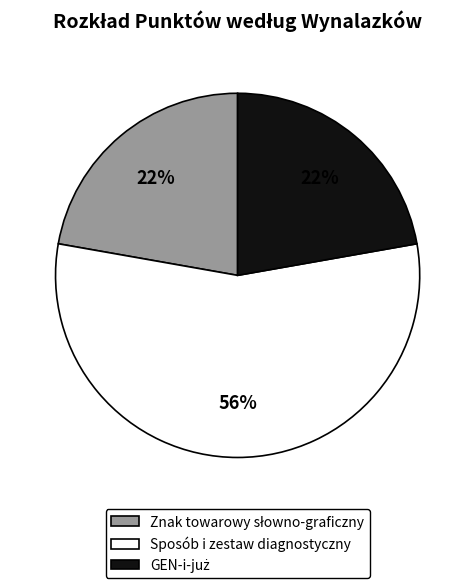

To the nearest percent, what is the average slice percentage?

33%